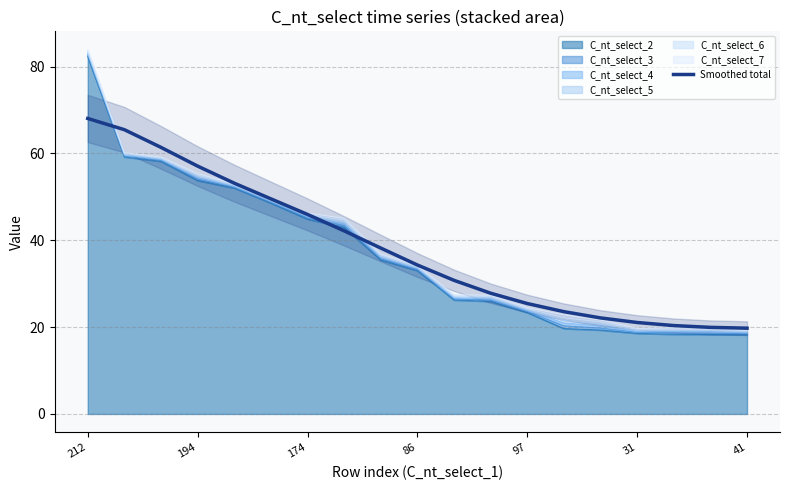

What is the sum of the values at 17 and 13?

43.5